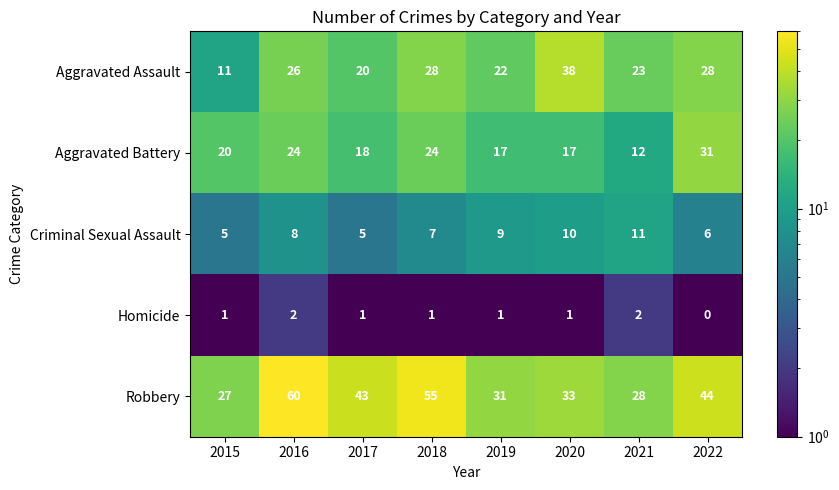

The Aggravated Battery series shows 24 at 2016. True or false?

True